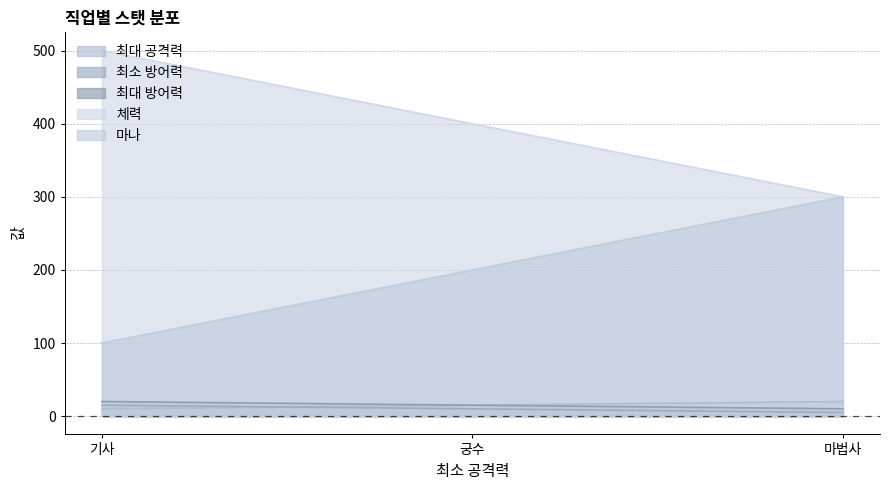

Reading right to left, what are all the values shown in this chart?

최대 공격력: 20	15	10
최소 방어력: 5	10	15
최대 방어력: 10	15	20
체력: 300	400	500
마나: 300	200	100